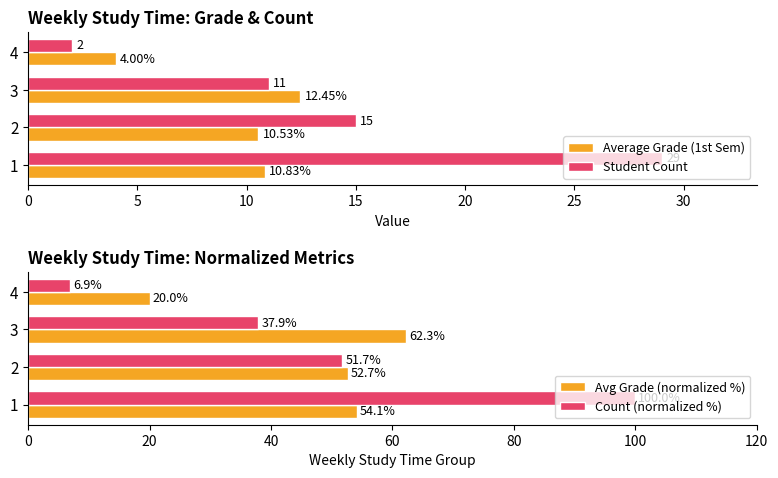

What is the value of the Average Grade (1st Sem) bar at the 2nd from the left?

10.5